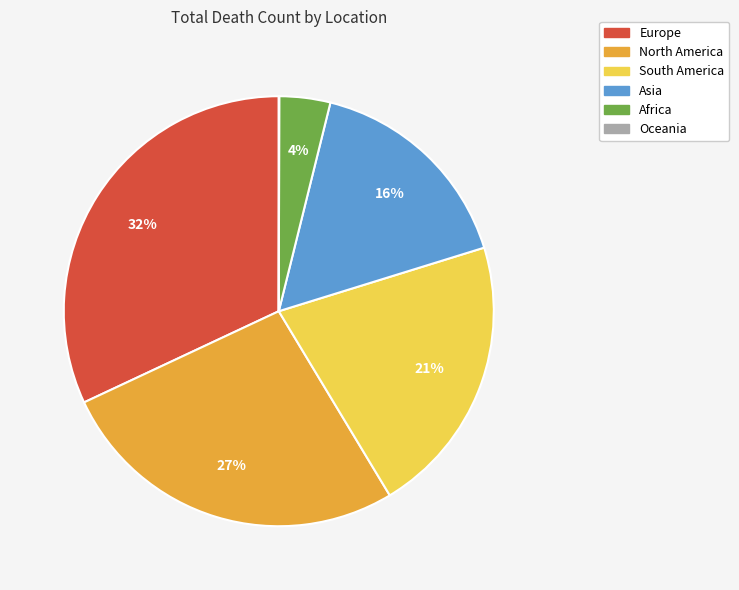

To the nearest percent, what is the average slice percentage?

17%